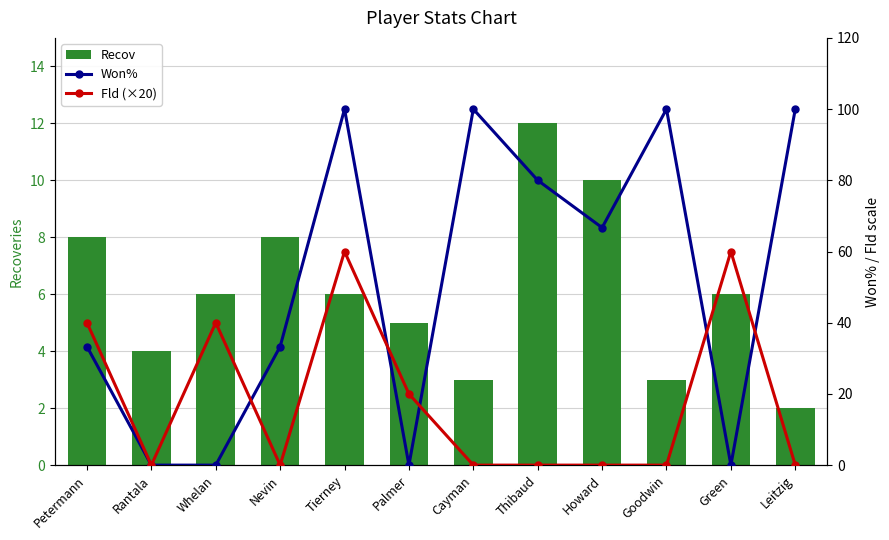

The value of Recov at Whelan is 4. True or false?

False